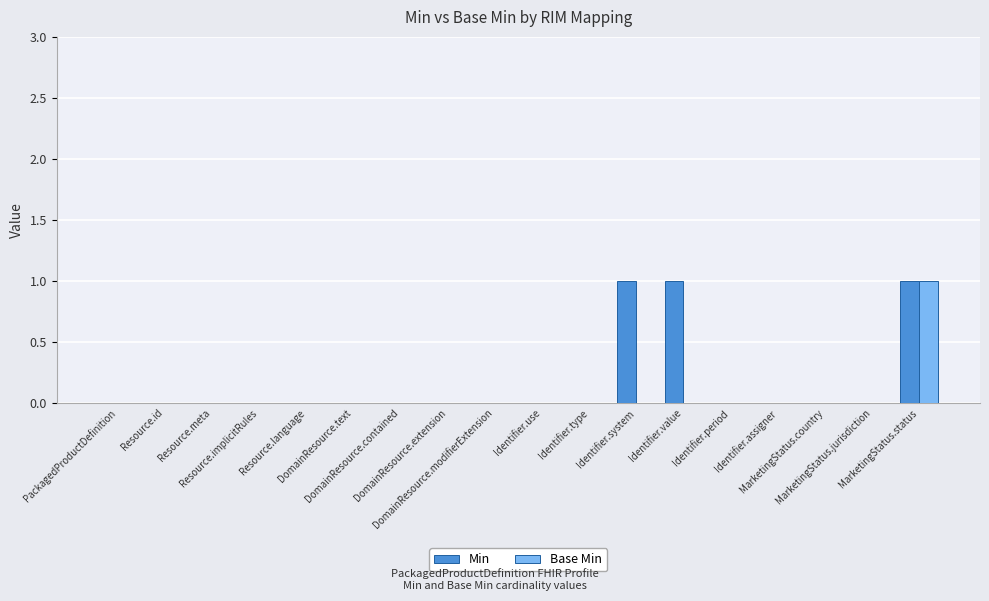

Between Identifier.period and MarketingStatus.jurisdiction, which is larger?

Identifier.period